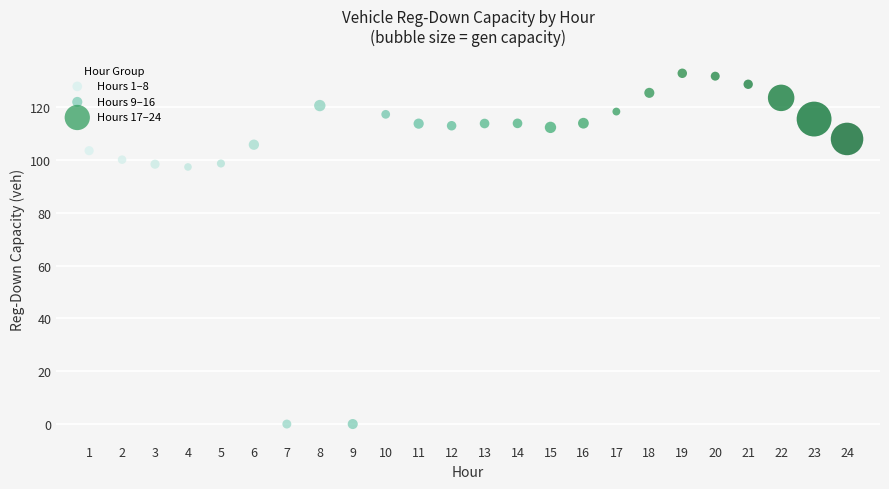

What are all the series names shown in the legend?

Hours 1–8, Hours 9–16, Hours 17–24